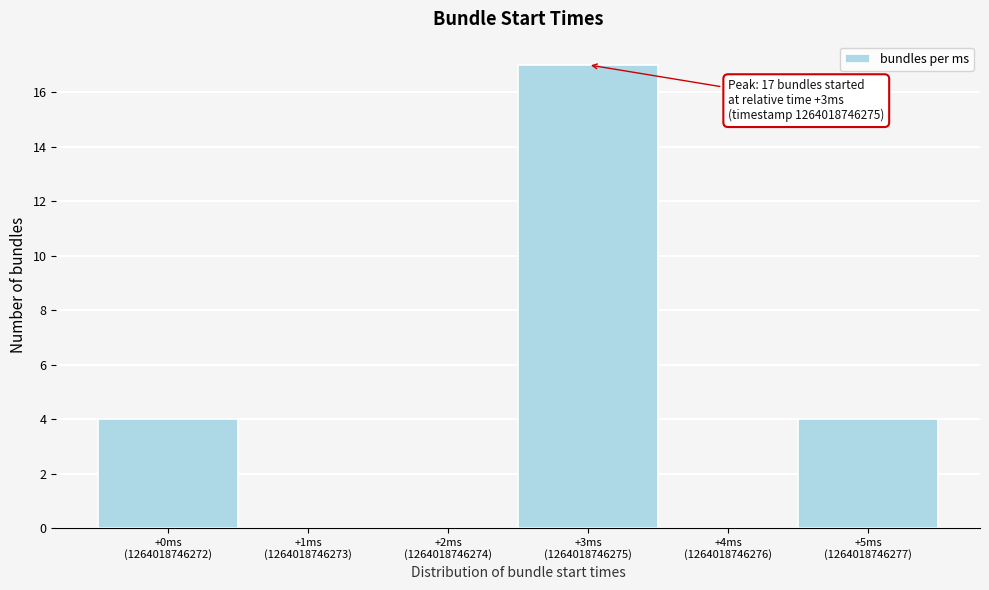

What is the sum of all values?

25